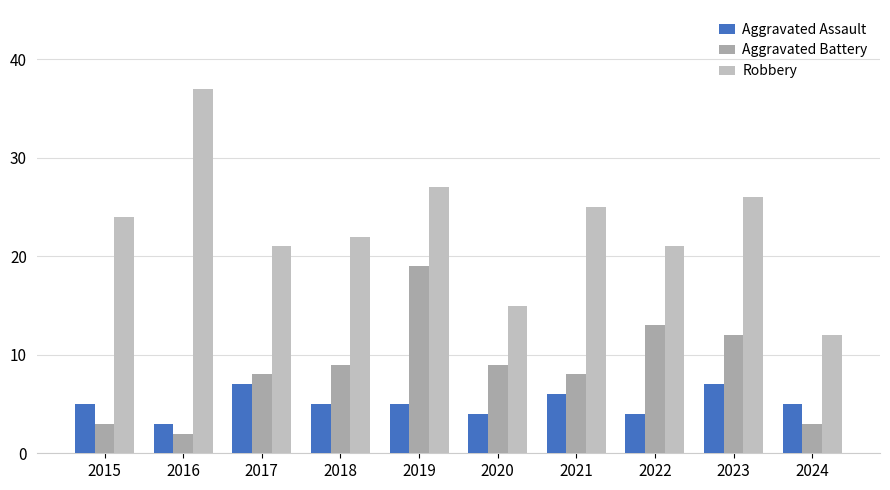

Which series has the largest total across all categories?

Robbery